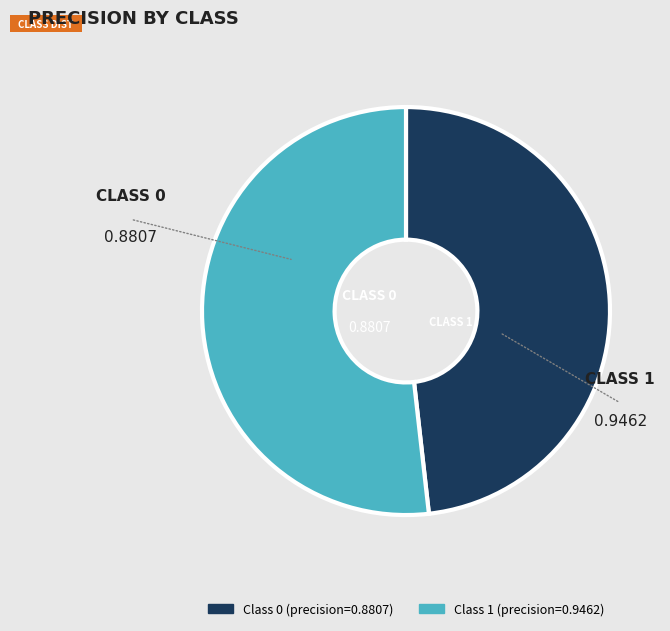

Is there any slice that represents more than half of the pie?

Yes